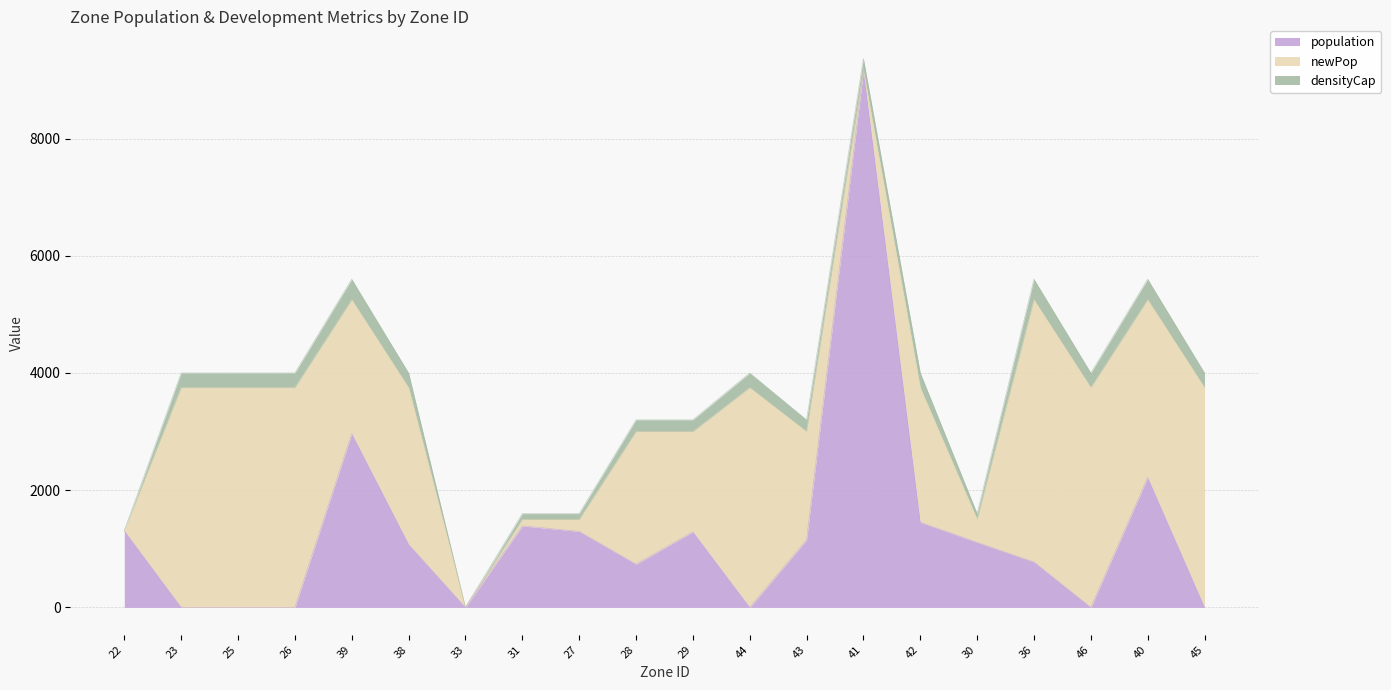

What is the difference between the highest and lowest values at 29?

1710